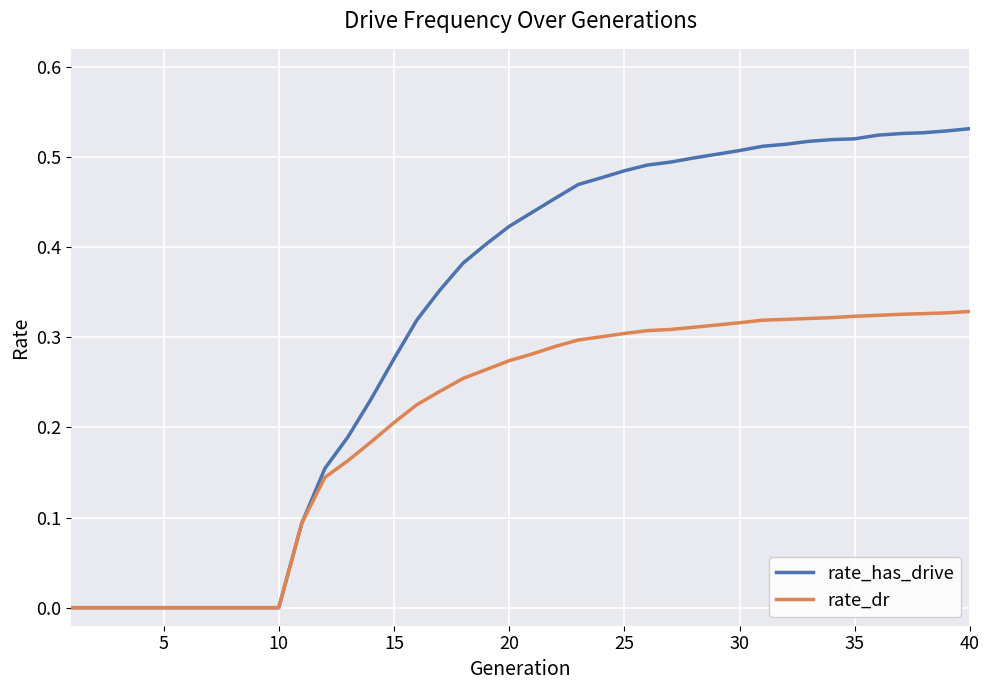

Rank the series by their average value, from lowest to highest.

rate_dr, rate_has_drive